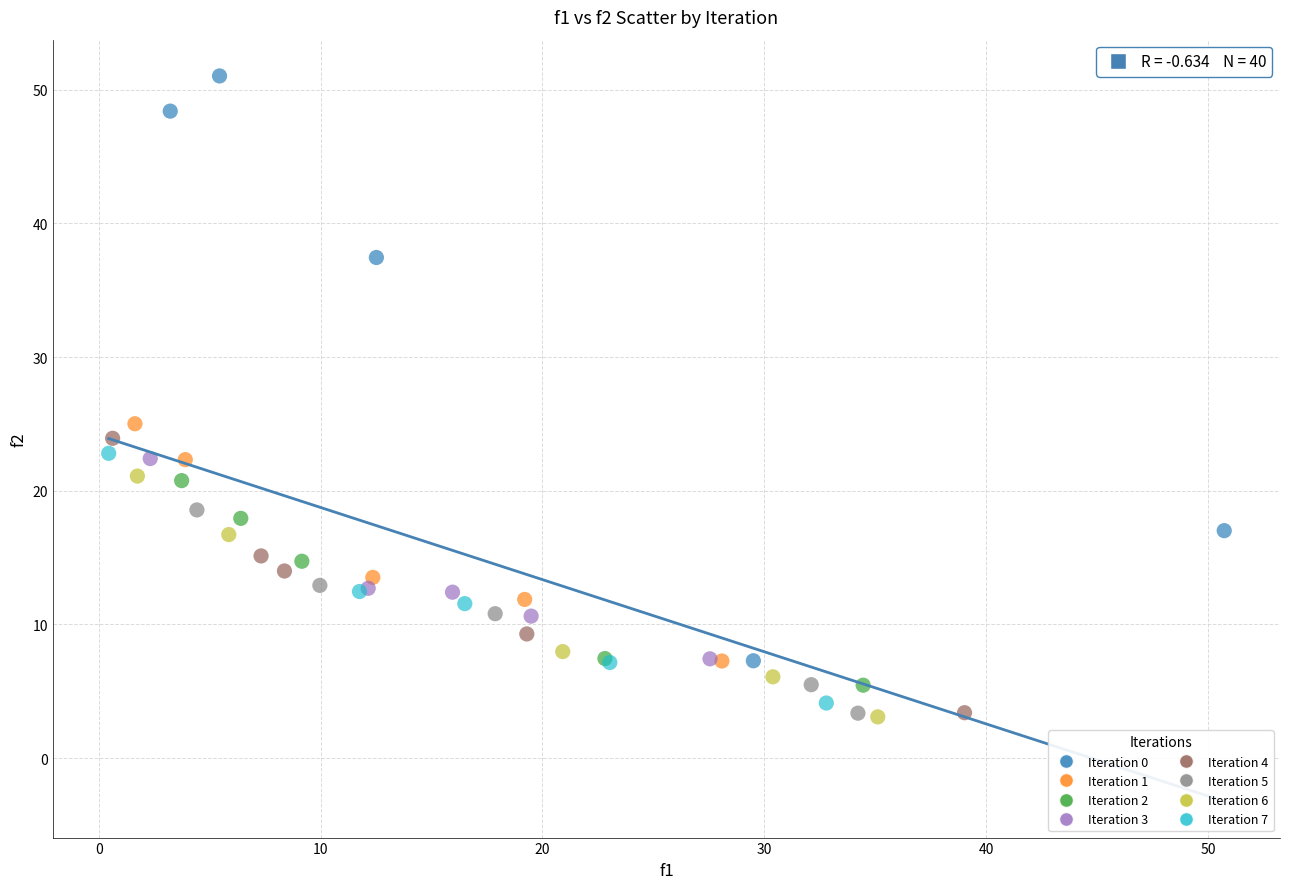

Which series reaches the maximum Y coordinate?

Iteration 0